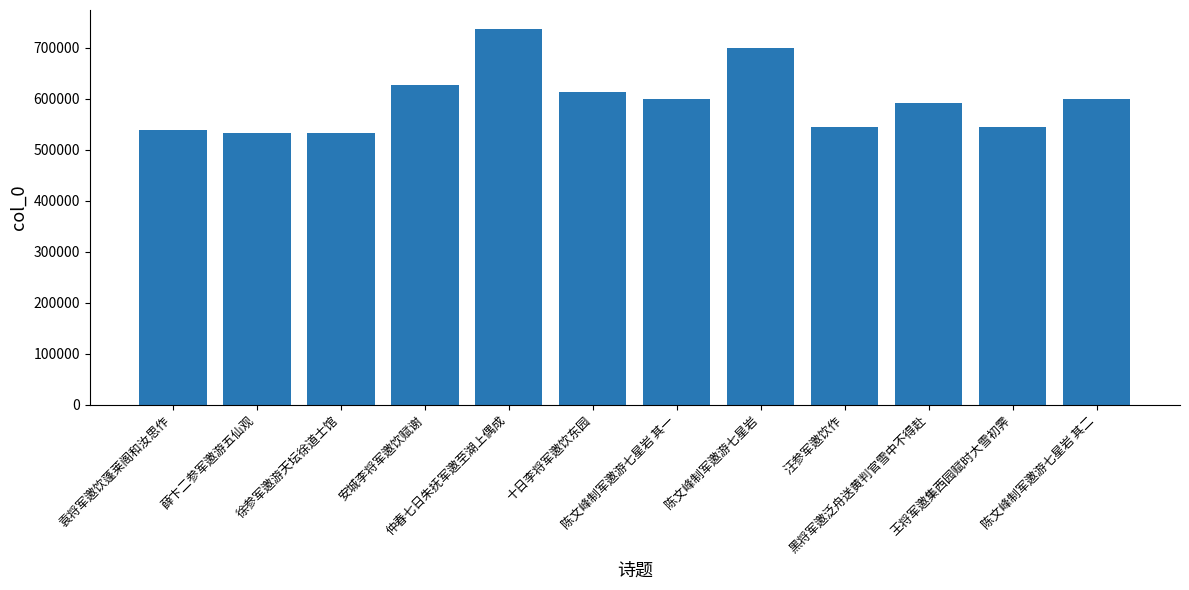

What is the greatest value displayed?

737048